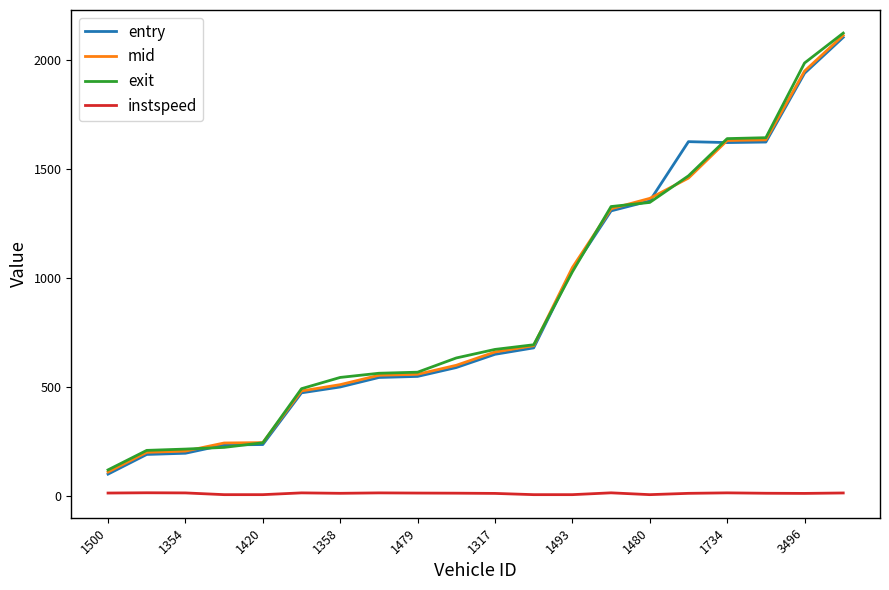

Which series has the widest spread of values?

exit